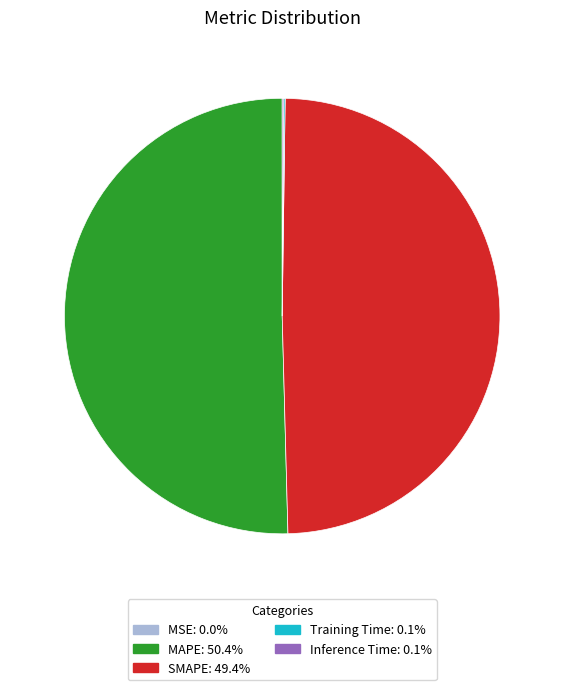

Which slice is the largest?

MAPE